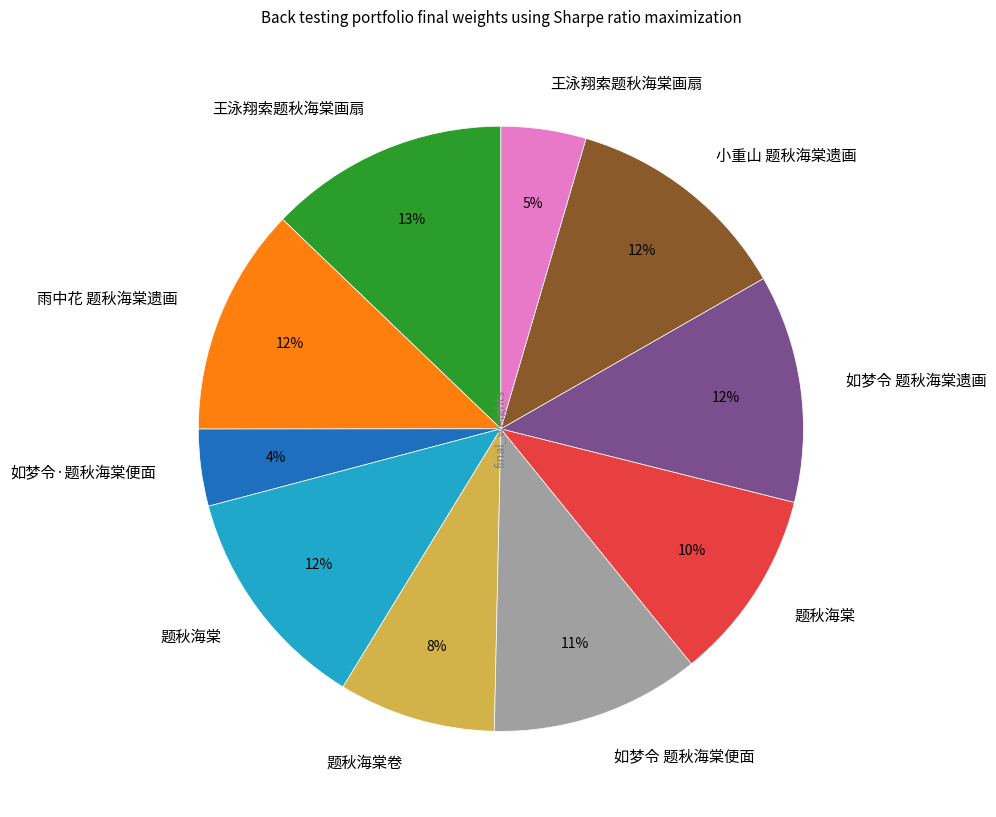

To the nearest percent, what is the average slice percentage?

10%